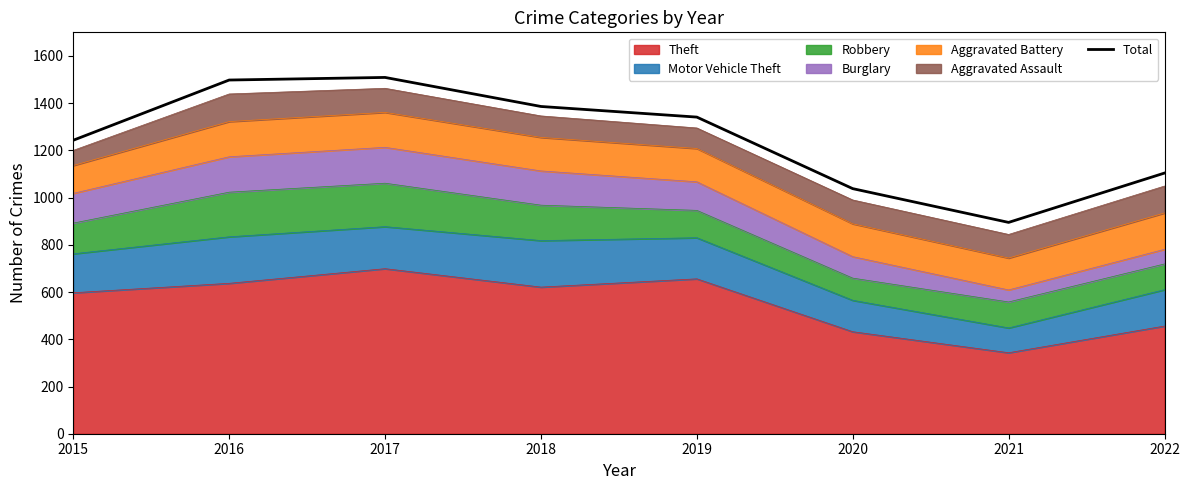

What is the maximum value shown in the chart?

1509